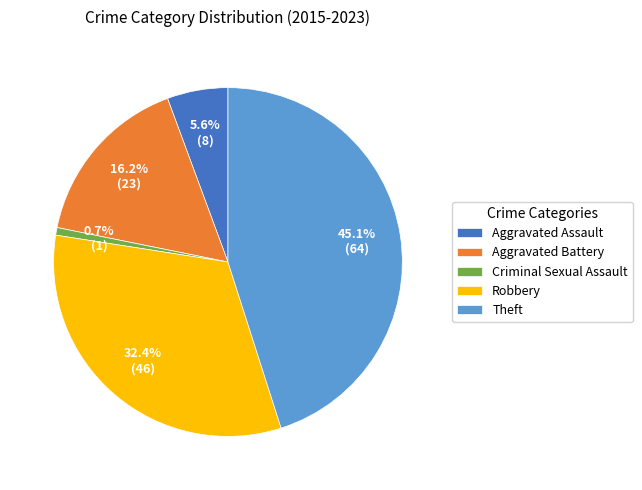

To the nearest percent, what is the average slice percentage?

20%